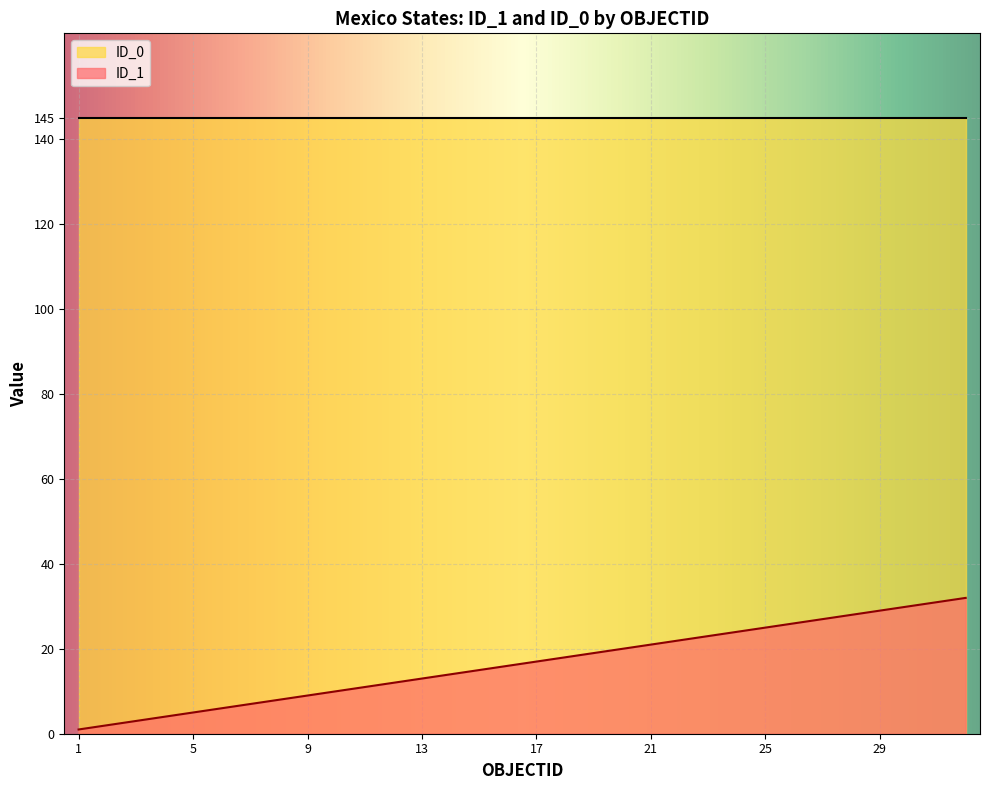

What is the smallest value displayed?

1